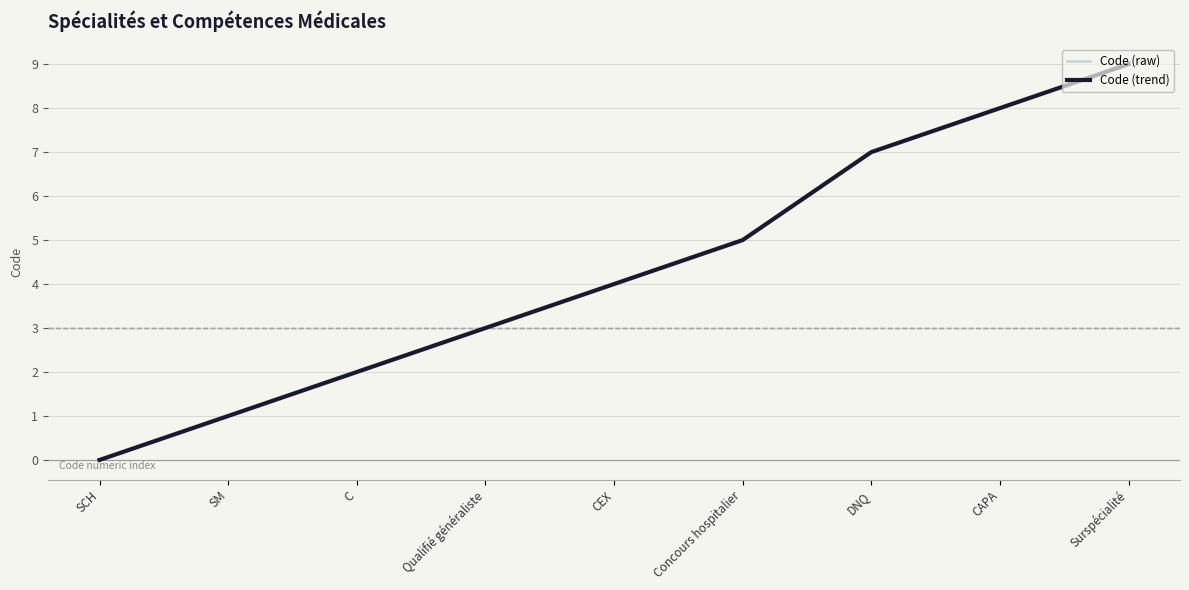

Which series has the largest range (max minus min)?

Code (raw)